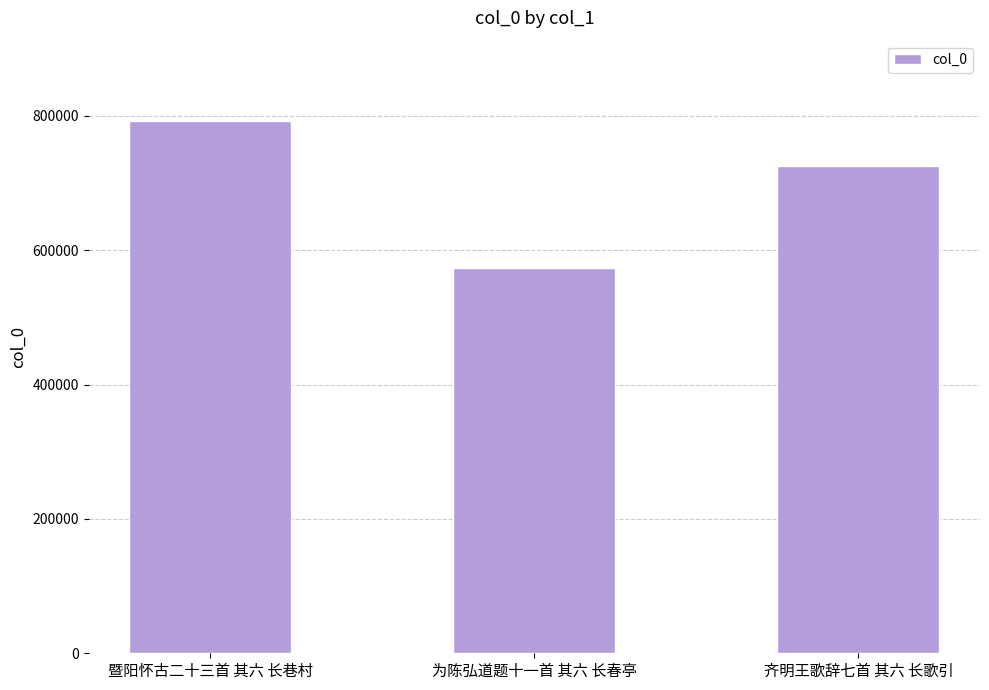

What is the change in value from 暨阳怀古二十三首 其六 长巷村 to 齐明王歌辞七首 其六 长歌引?

-67965